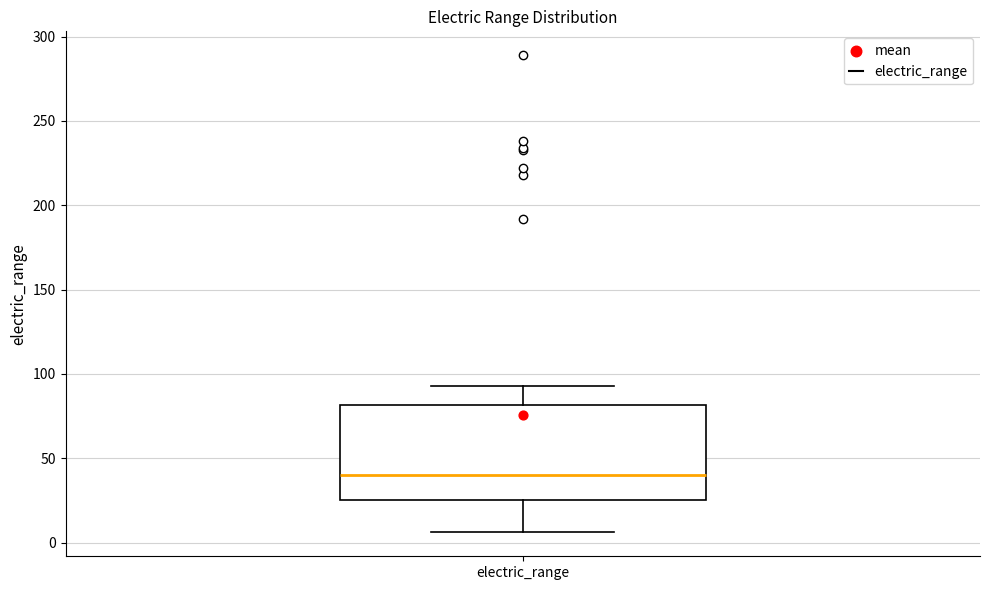

Read this box plot against the y-axis: the position of the median line, the range covered by the box, and the ends of both whiskers. The values are not printed on the chart, so give them approximately, as read against the axis.

median 40, box 25 to 80, whiskers 5 to 95